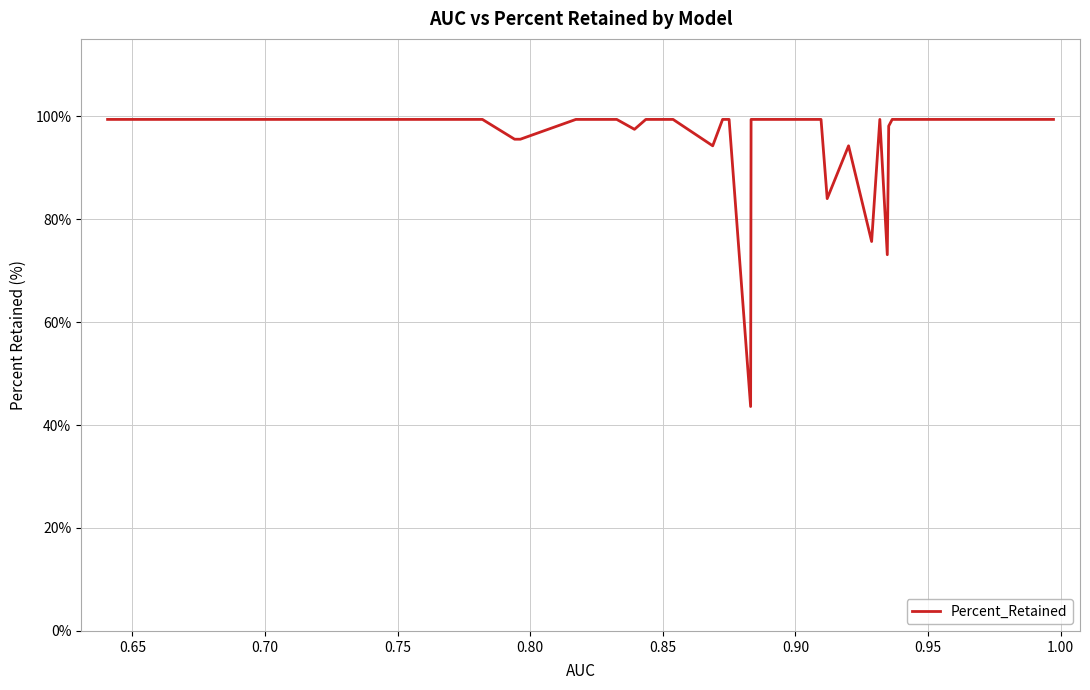

What is the smallest value displayed?

43.6